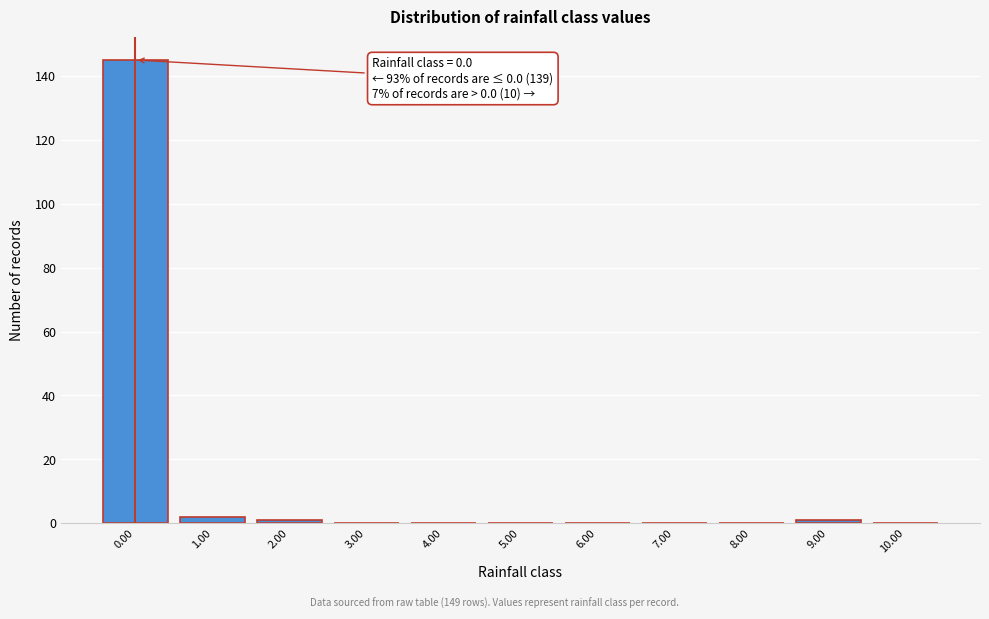

Reading left to right, transcribe all the data shown in this chart.

0.00=145	1.00=2	2.00=1	3.00=0	4.00=0	5.00=0	6.00=0	7.00=0	8.00=0	9.00=1	10.00=0